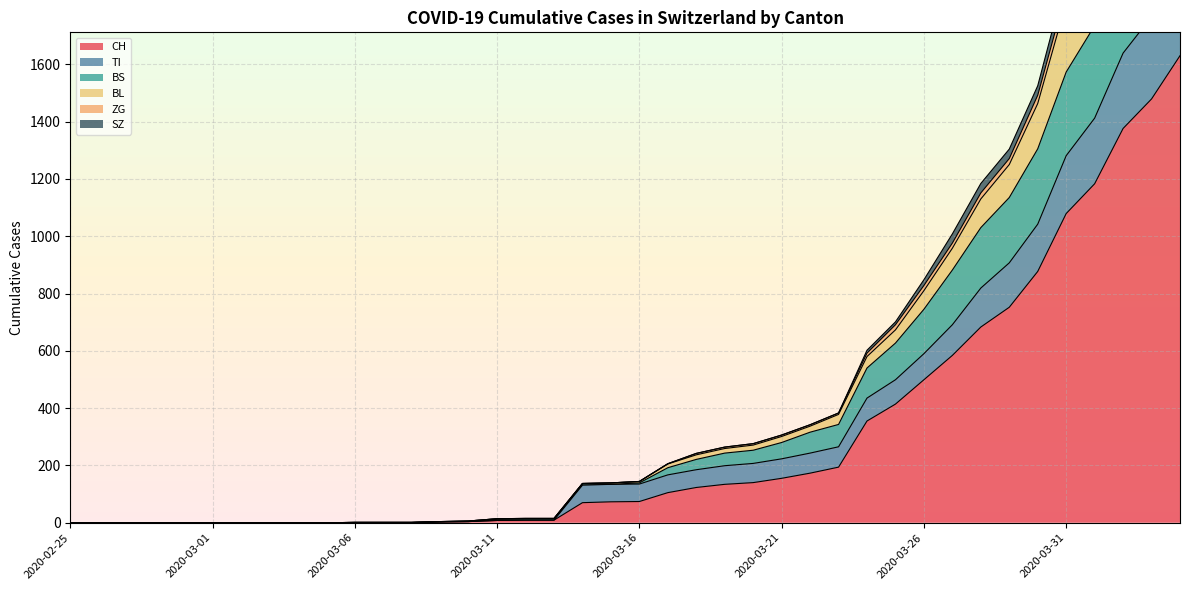

True or false: CH and BL cross at least once.

False